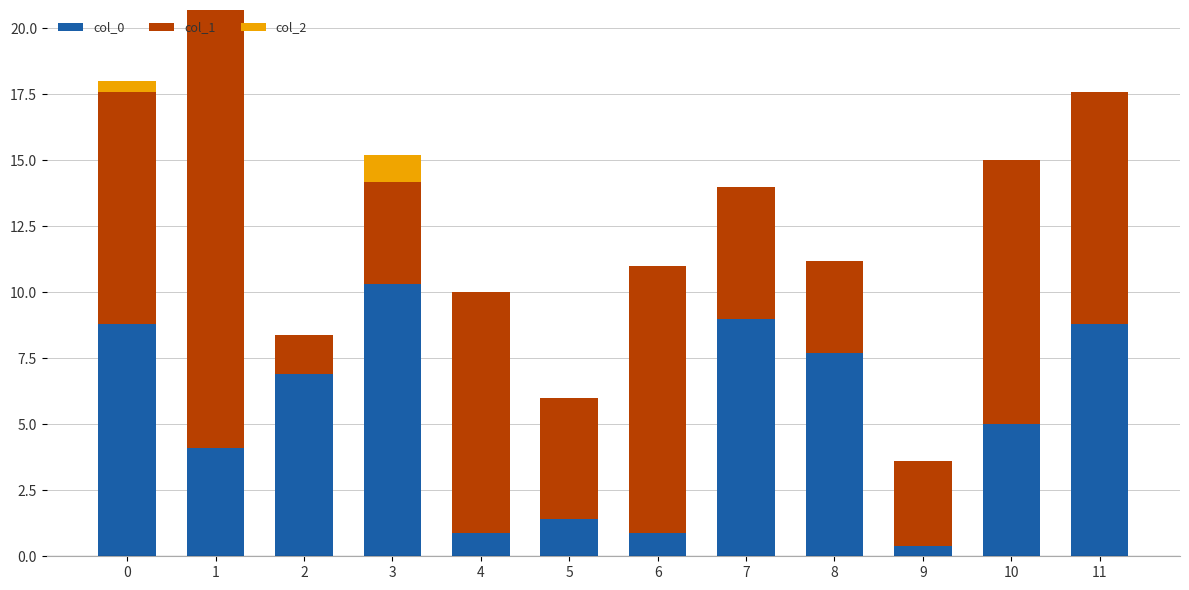

What are all the series names shown in the legend?

col_0, col_1, col_2